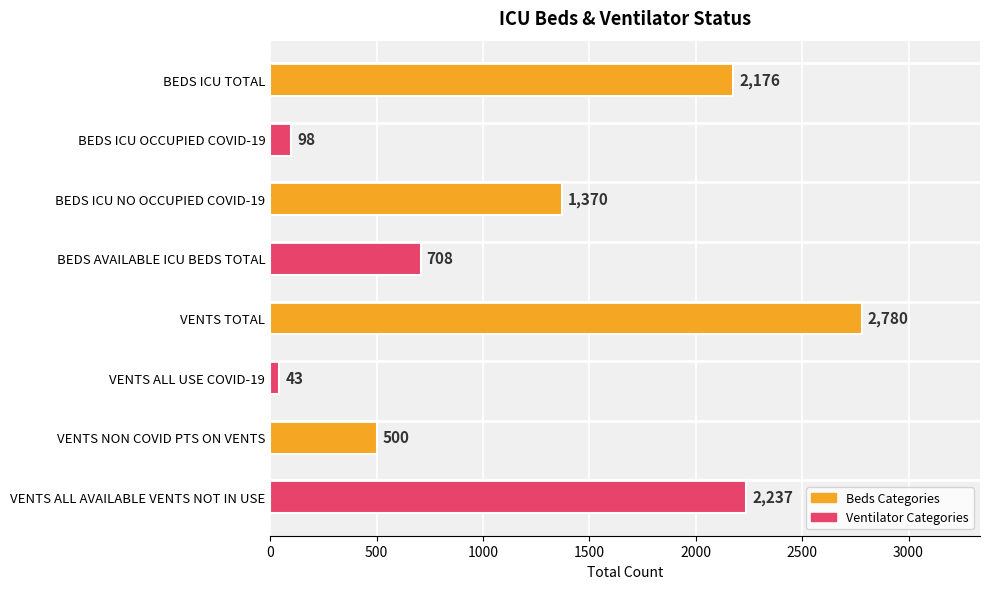

How many categories are shown in the chart?

8